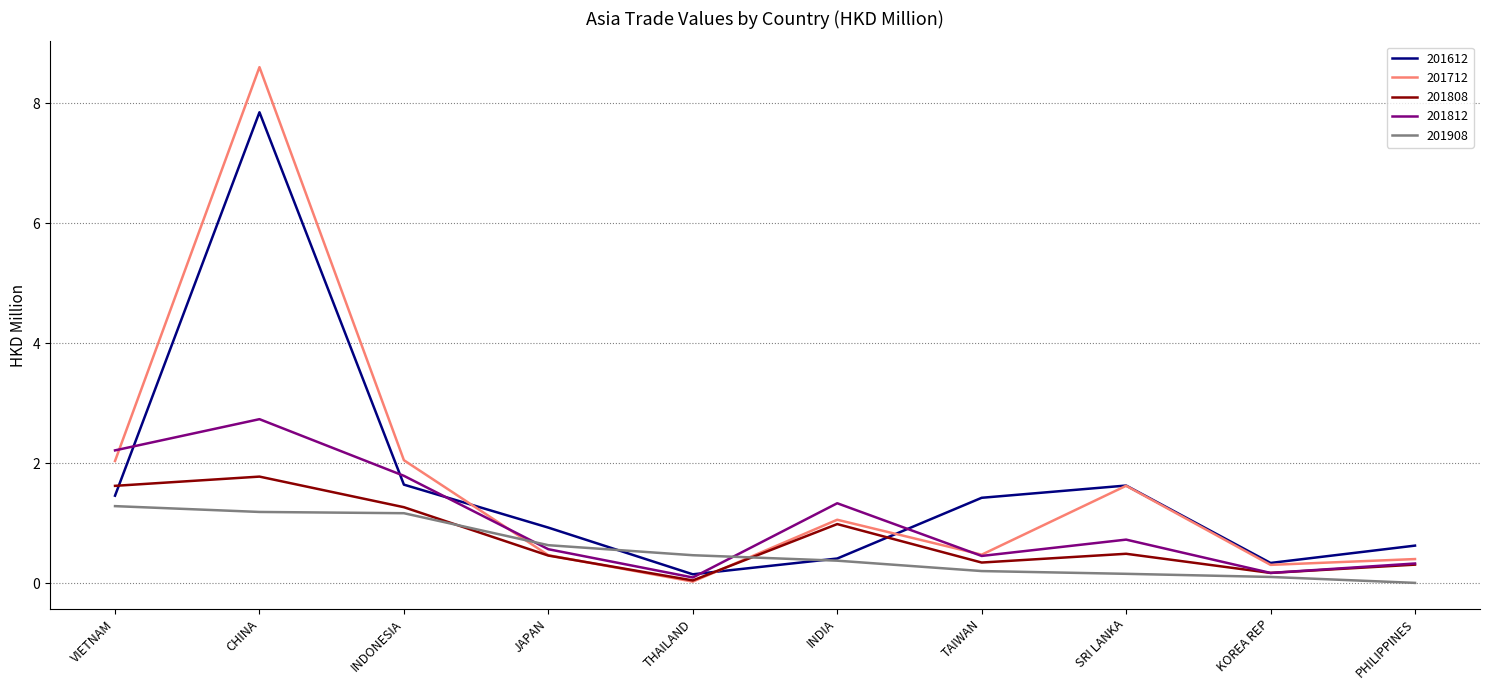

What is the approximate value of 201808 at VIETNAM?

1.6